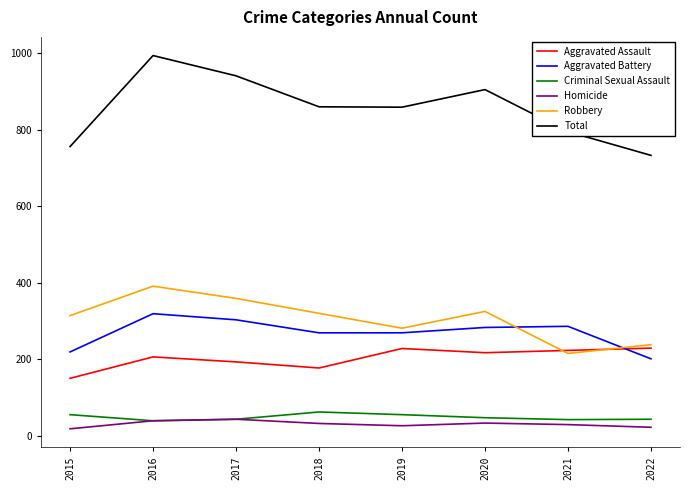

True or false: Aggravated Assault has a value of 217 at 2020.

True